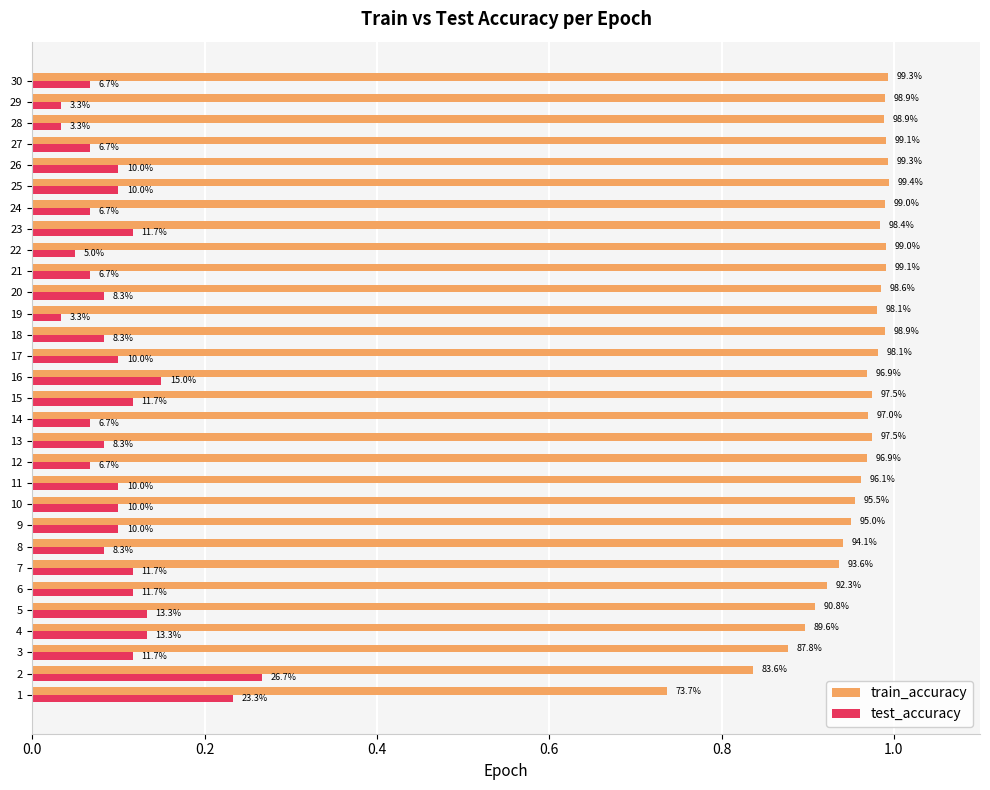

What are all the series names shown in the legend?

train_accuracy, test_accuracy